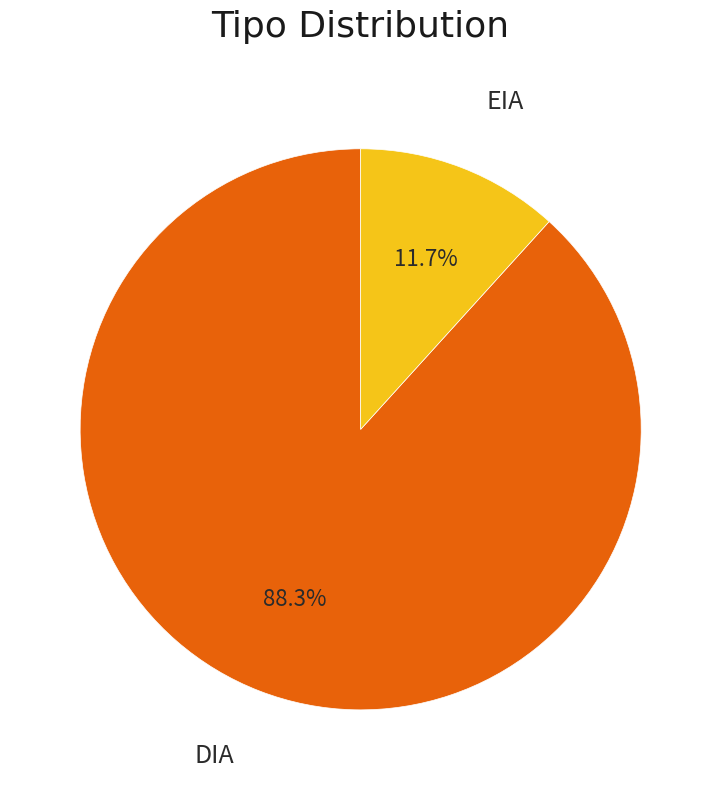

Is there any slice that represents more than half of the pie?

Yes